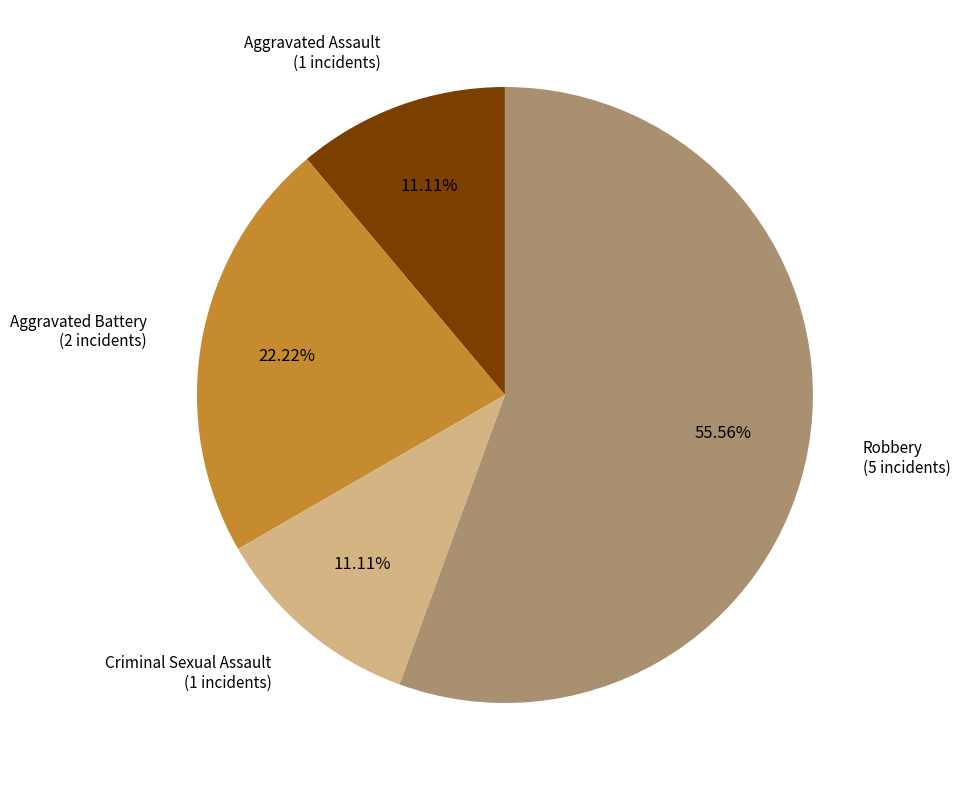

The Criminal Sexual Assault slice represents 11% of the pie. True or false?

True